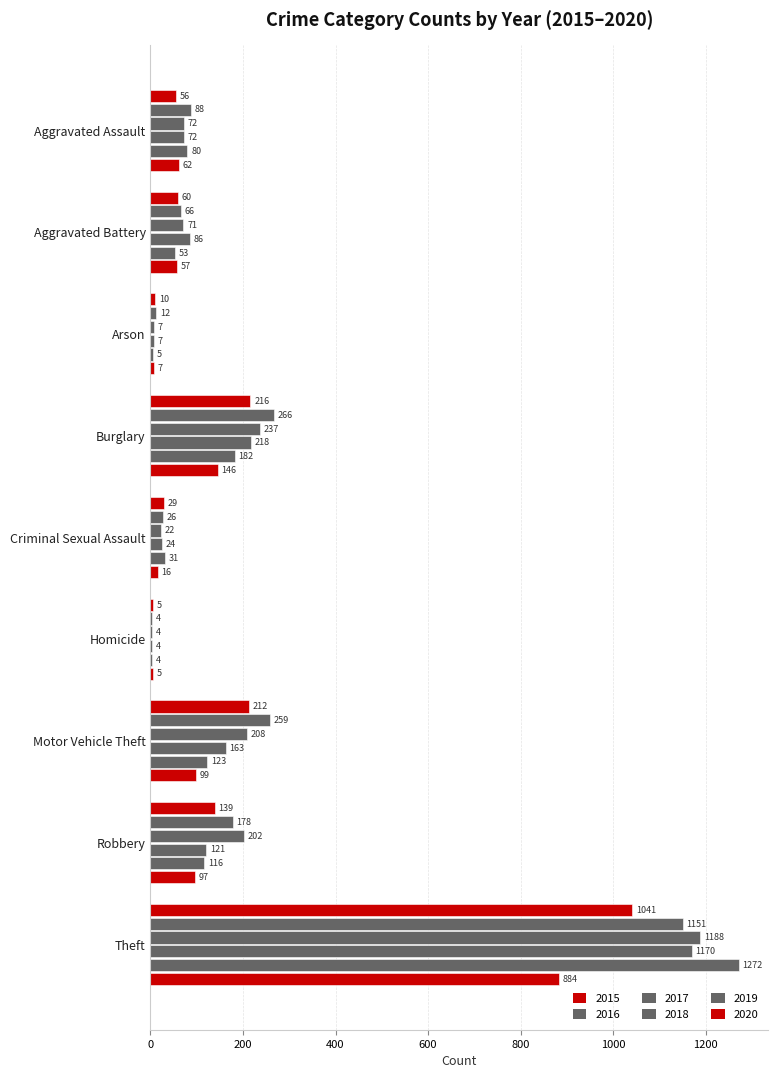

What is the average value of the 2017 series?

223